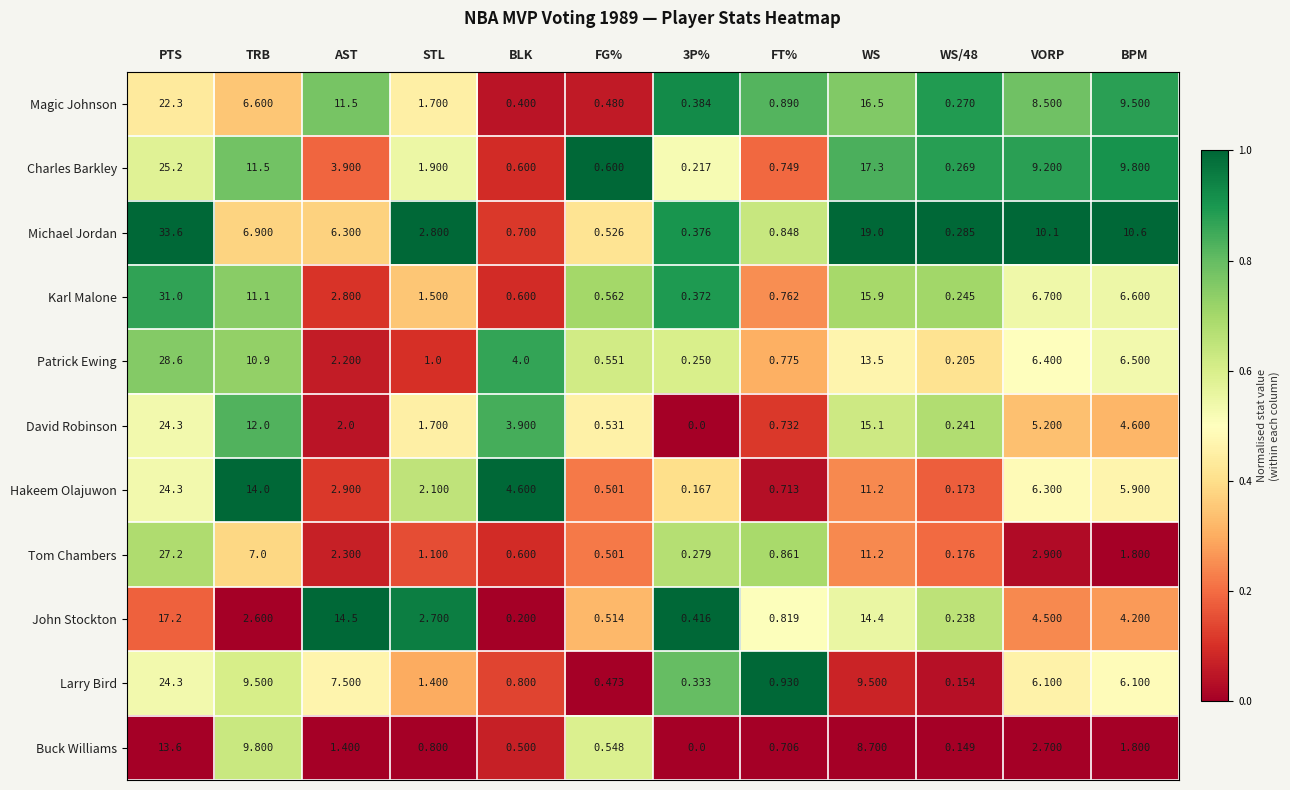

Which category has the highest value in the Larry Bird series?

PTS